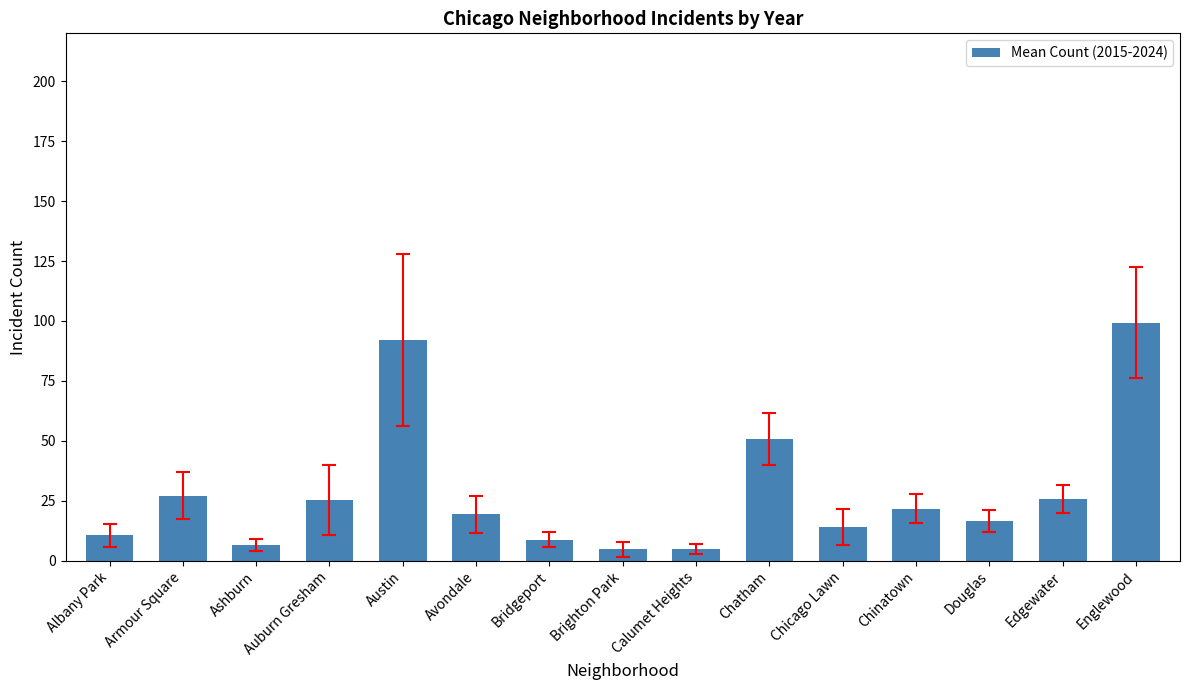

At which category does the chart reach its peak across all series?

Englewood